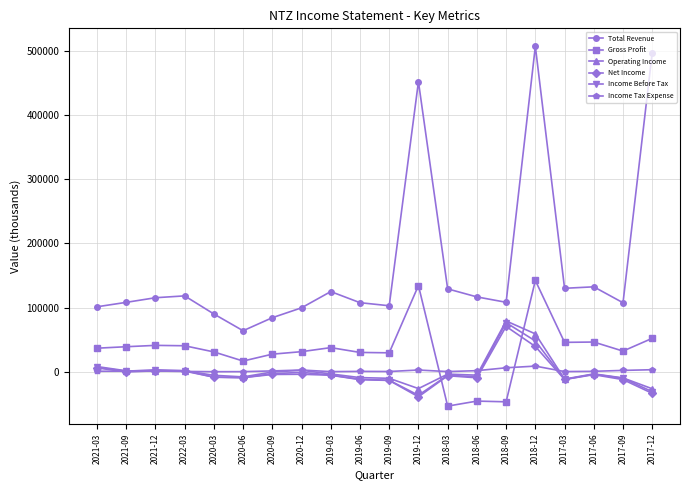

What position from the left is 2019-03?

9